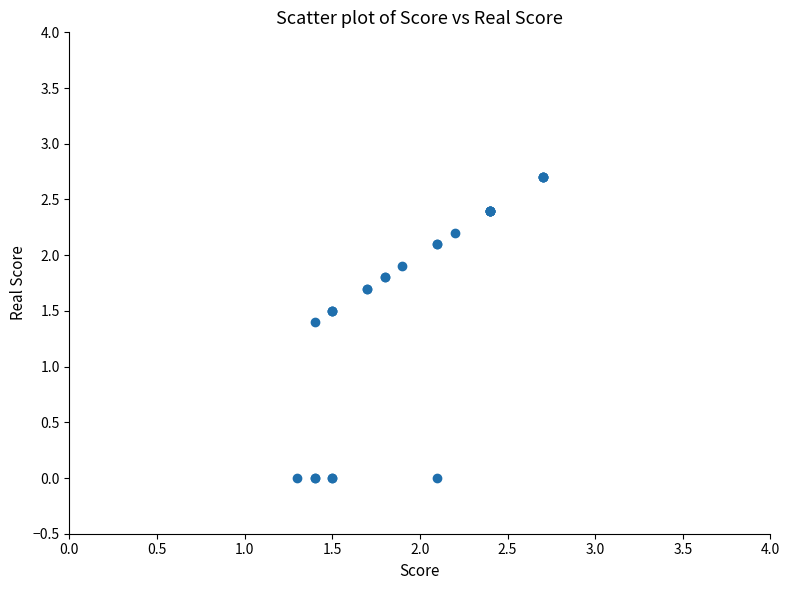

What Y value in the scatter plot is closest to 1?

1.4